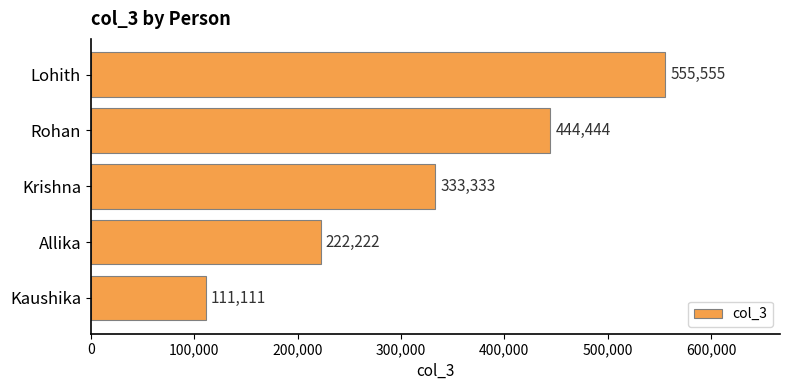

Reading bottom to top, list all the values displayed in this chart.

Kaushika=111111	Allika=222222	Krishna=333333	Rohan=444444	Lohith=555555